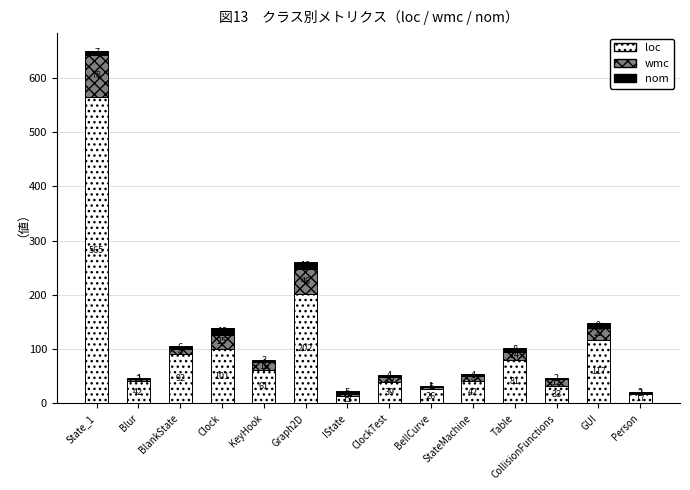

What is the total value across all series at BellCurve?

32